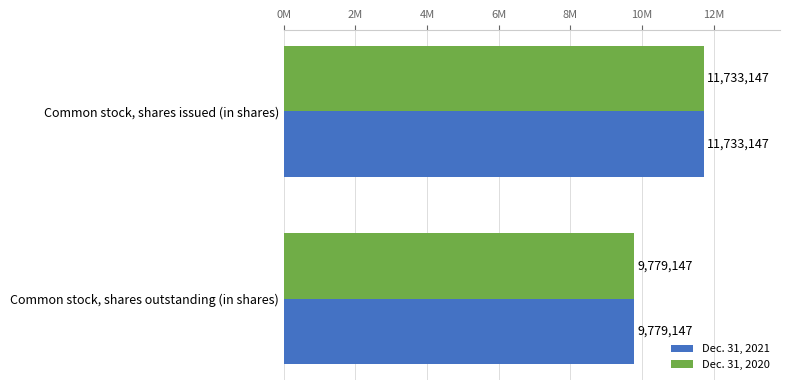

What are all the series names shown in the legend?

Dec. 31, 2021, Dec. 31, 2020